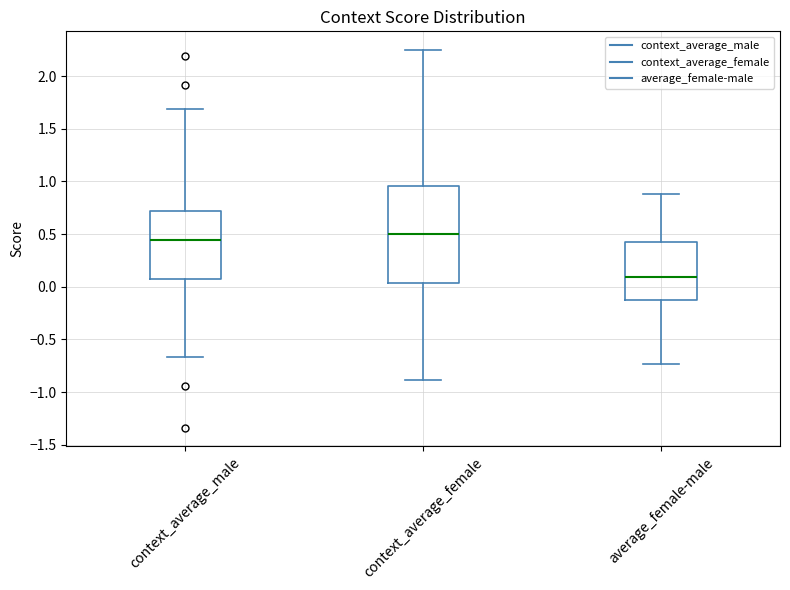

Which box has the lowest median line?

average_female-male